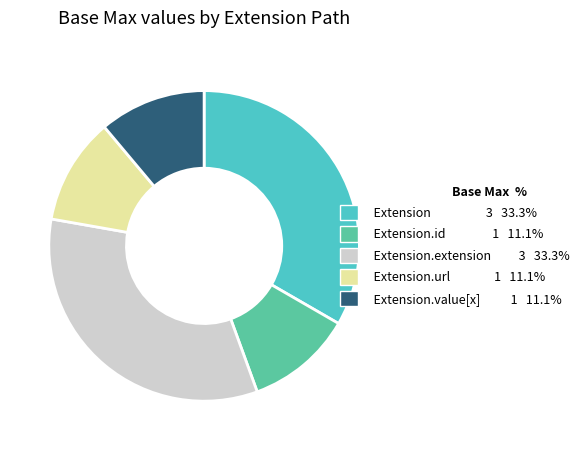

Does Extension.url 1 11.1% account for over 50% of the chart?

No